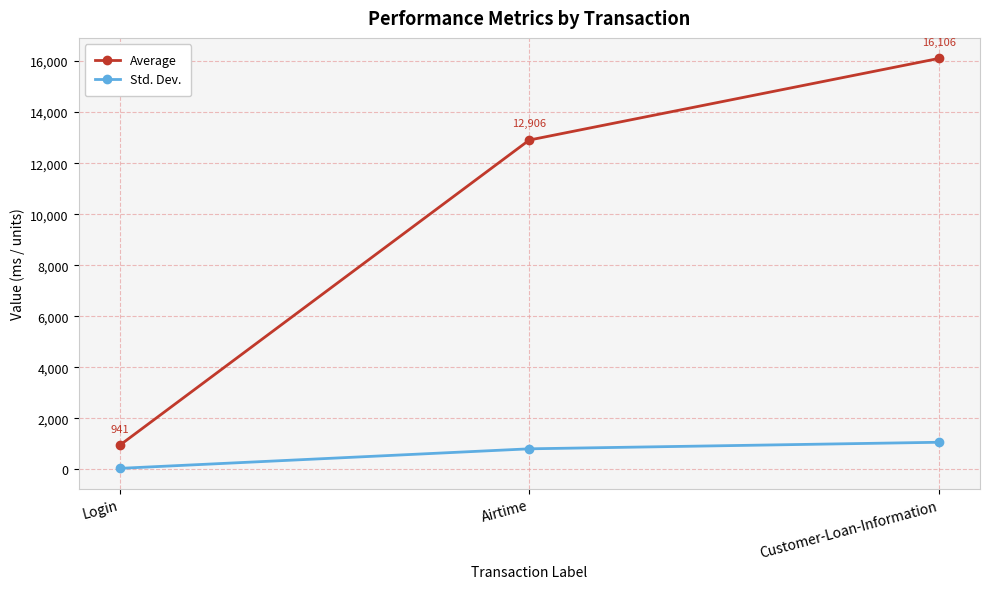

Which series changed the most between Airtime and Customer-Loan-Information?

Average